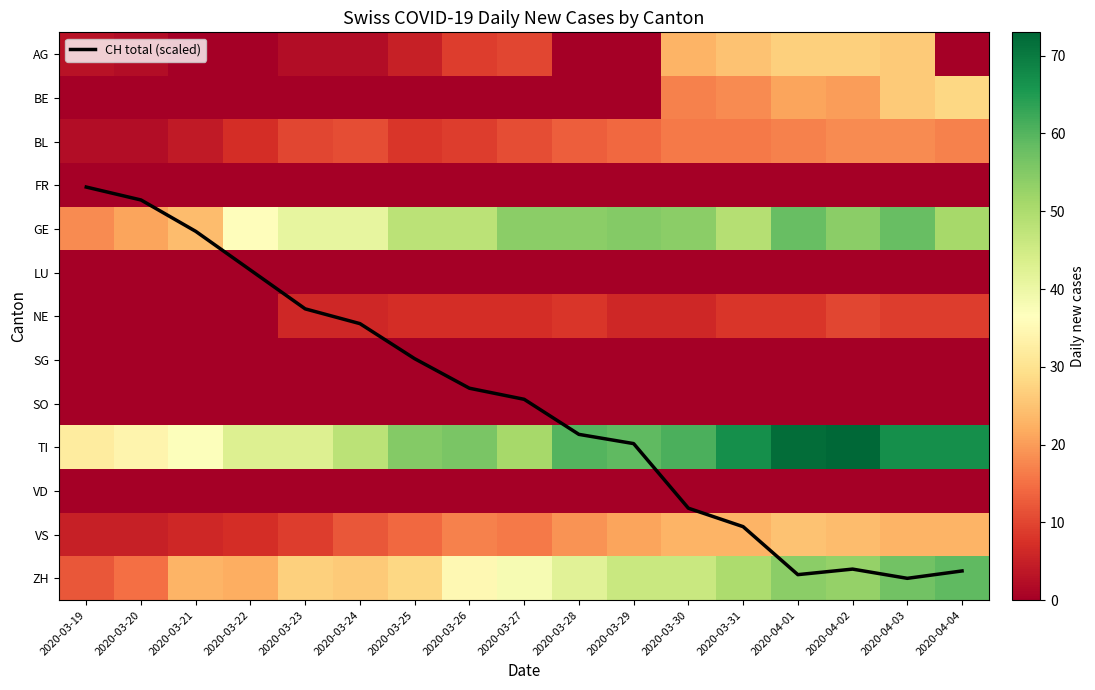

Read the TI value at 2020-03-21.

37.0